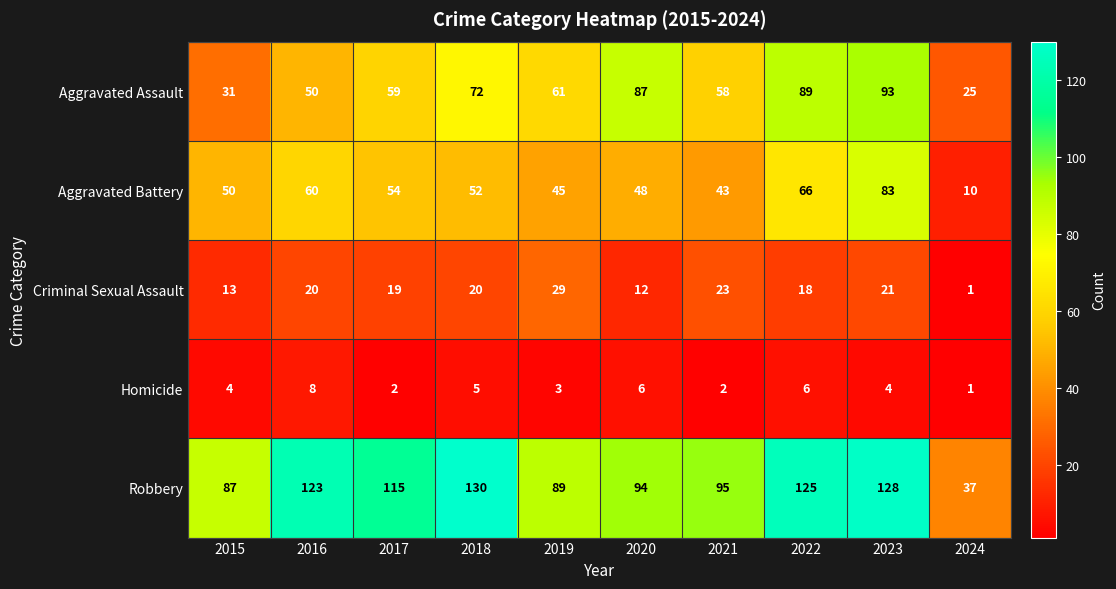

What is the sum of all Criminal Sexual Assault values?

176